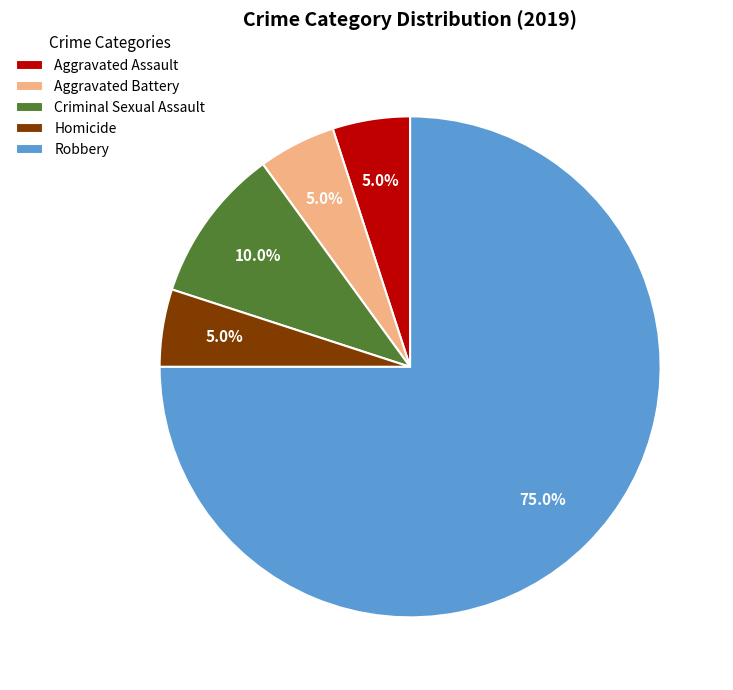

How many slices are in this pie chart?

5